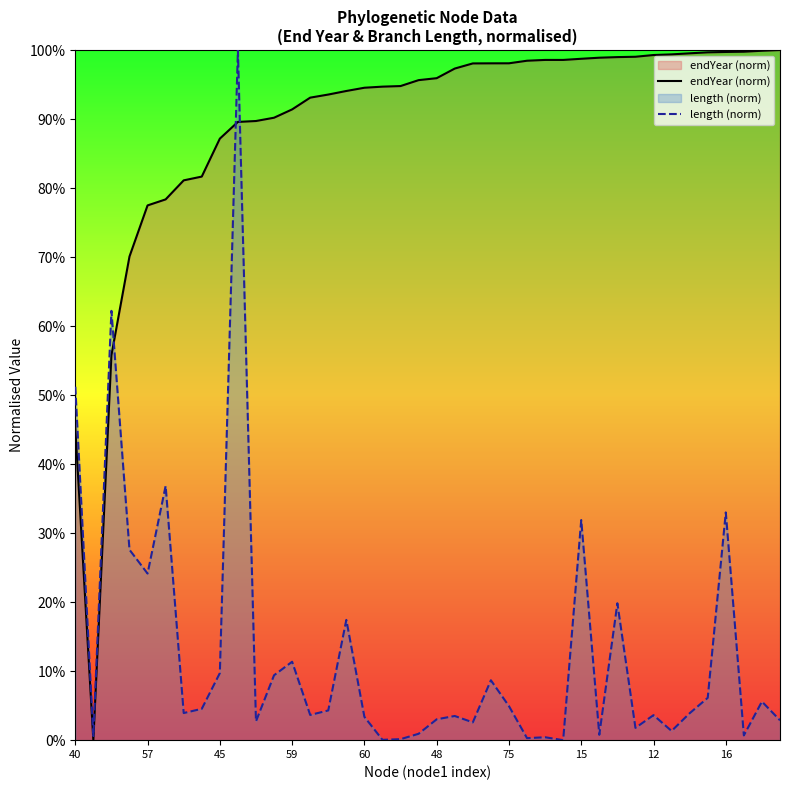

What is the maximum value for endYear (norm)?

100.0